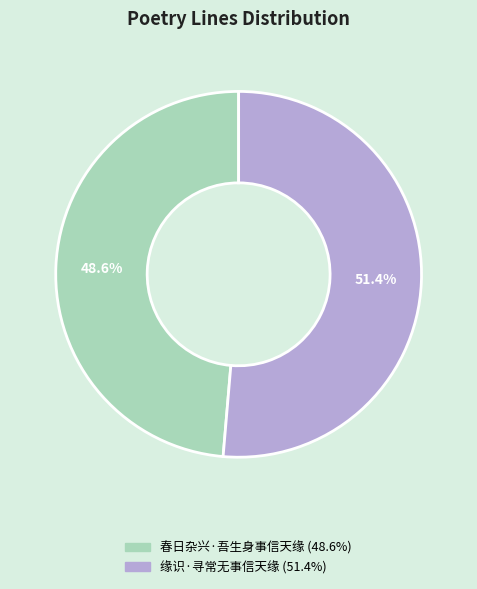

To the nearest percent, what percentage of the pie is 缘识·寻常无事信天缘?

51%